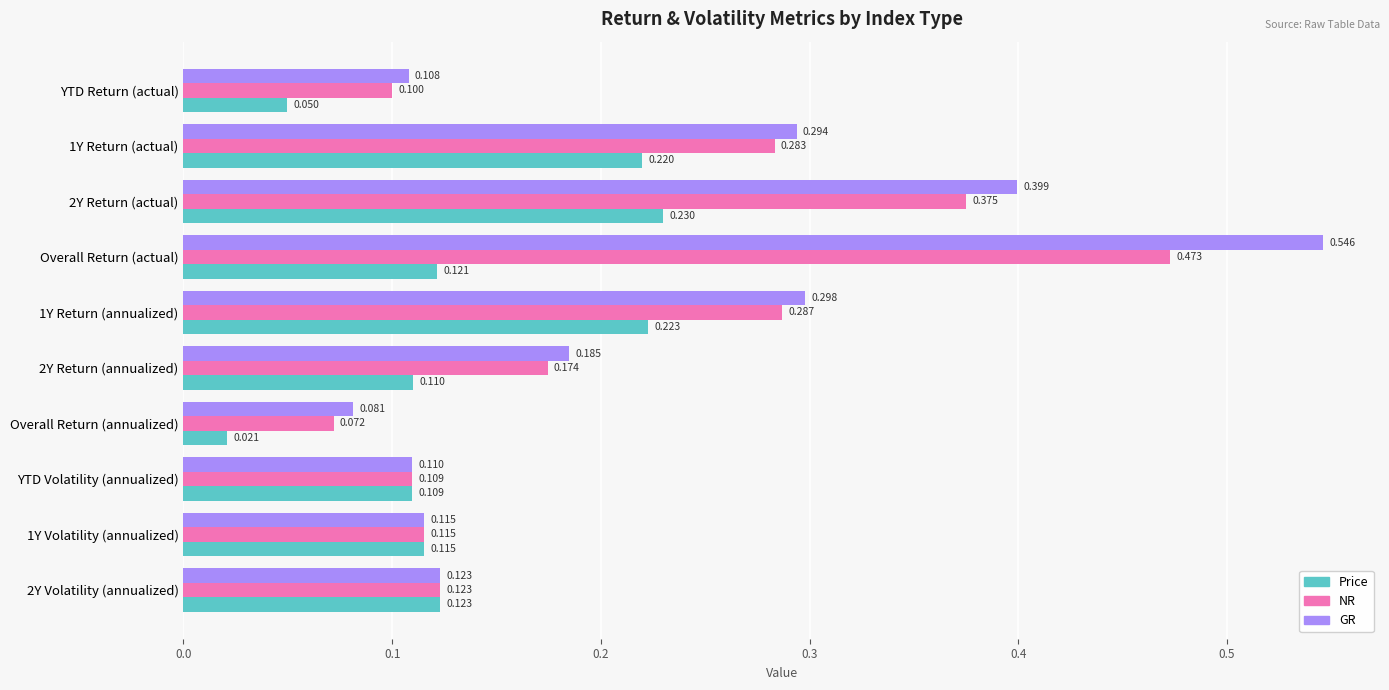

Where is Price nearest to the value 0?

Overall Return (annualized)